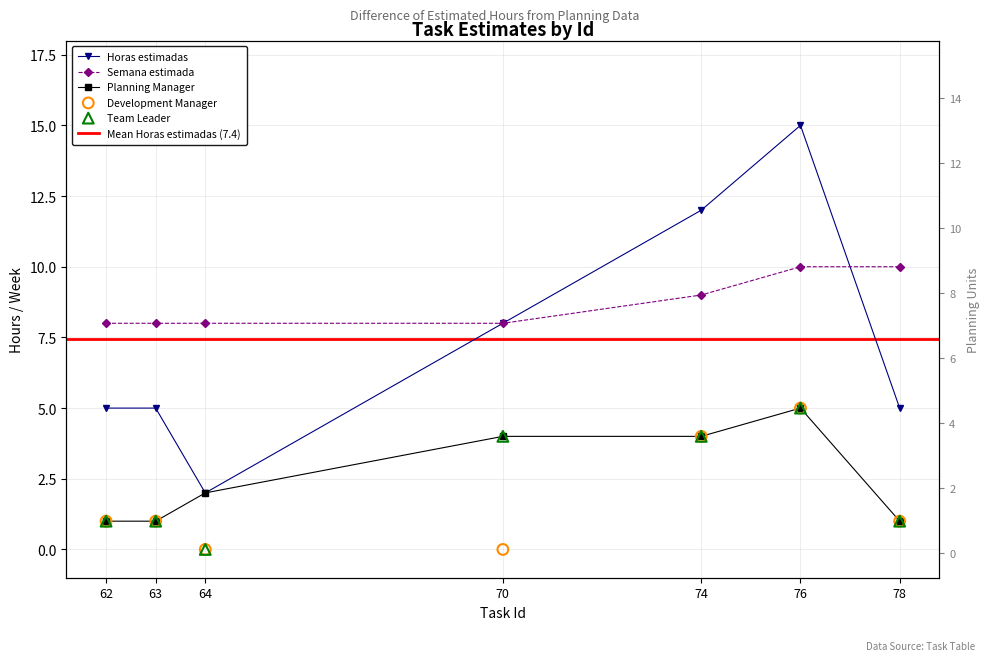

Which series contains the lowest Y value?

Development Manager